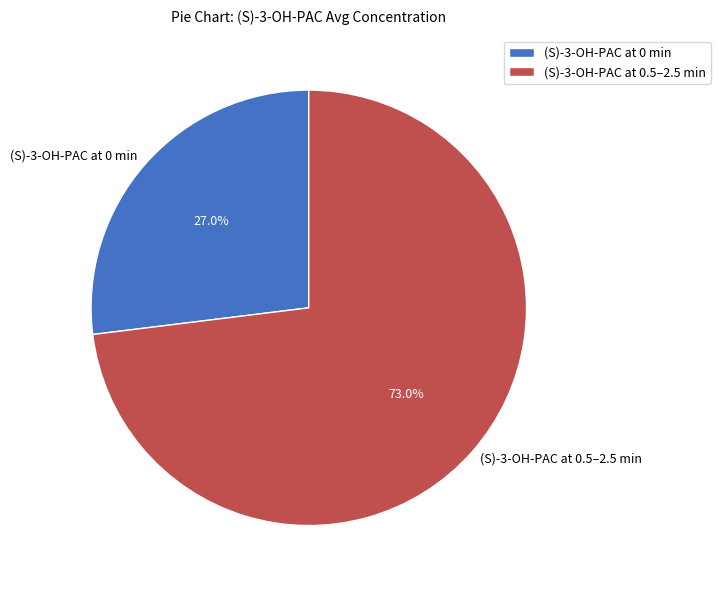

Which category has the biggest portion of the pie?

(S)-3-OH-PAC at 0.5–2.5 min